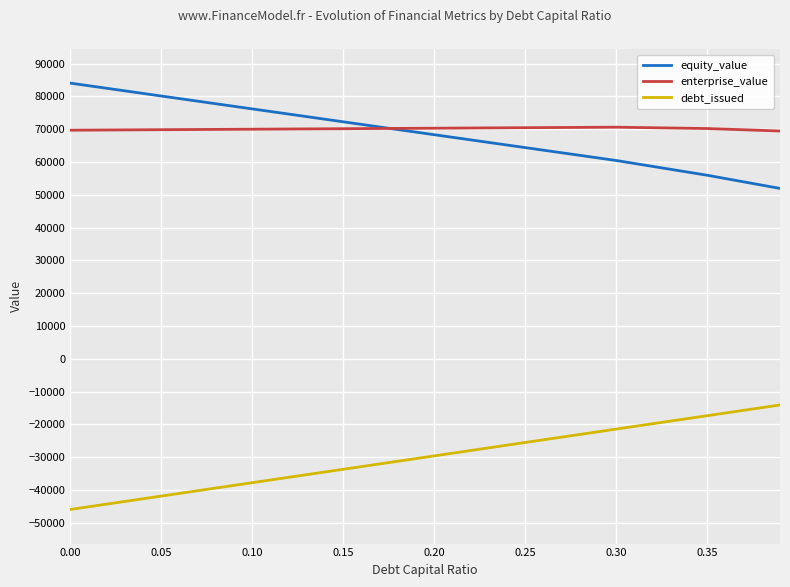

Does the chart have visible grid lines?

Yes